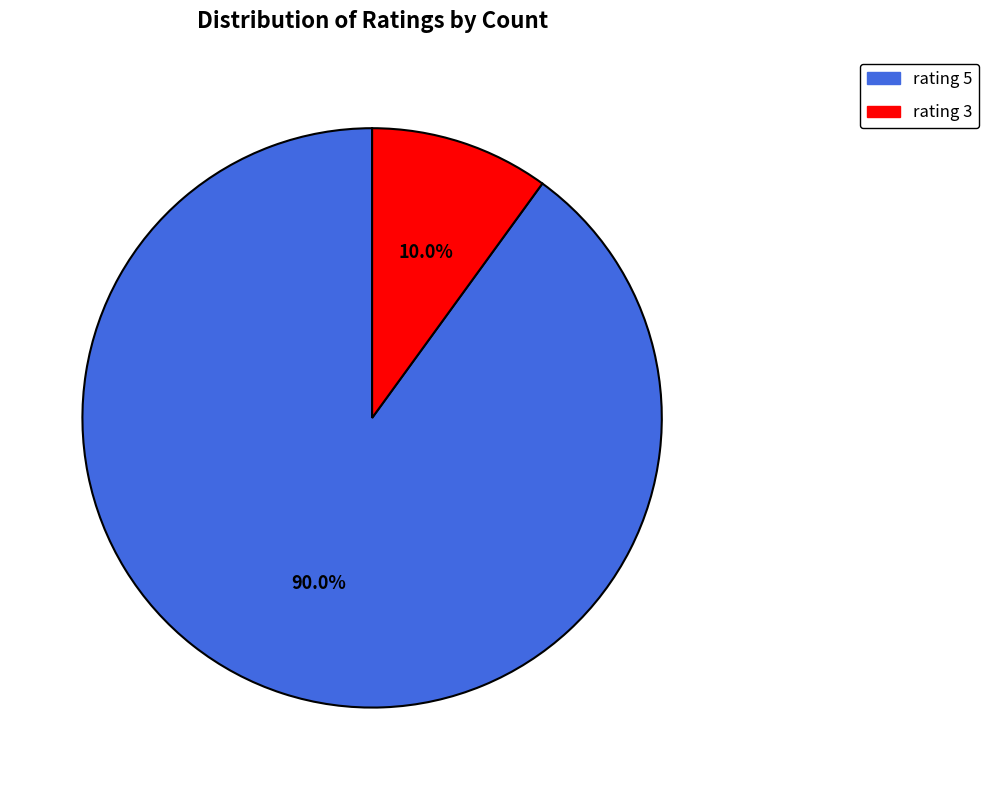

Rank the categories by value from lowest to highest.

rating 3, rating 5